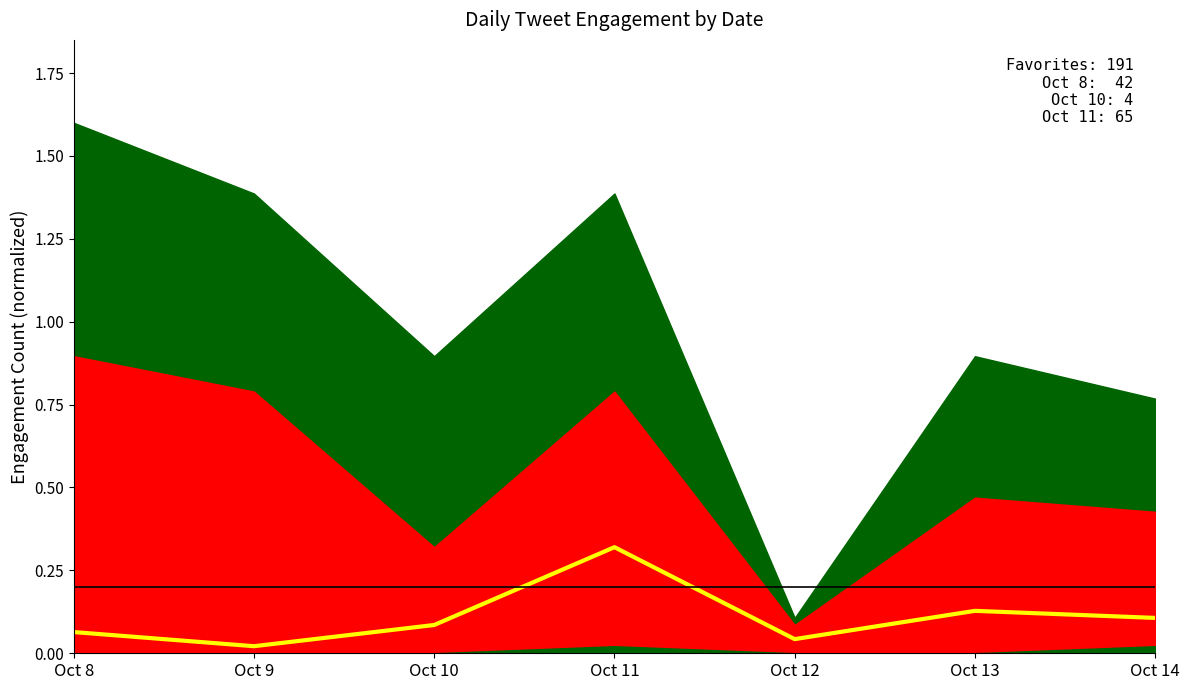

True or false: there are more than 2 points higher than both neighbors.

False